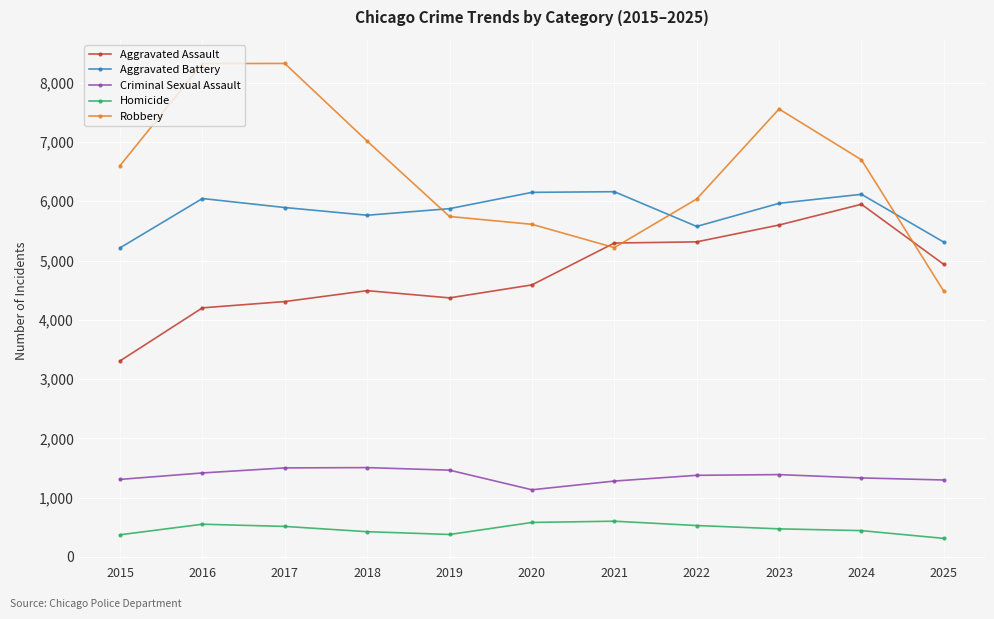

What is the difference between the Robbery values at 2024 and 2016?

1624